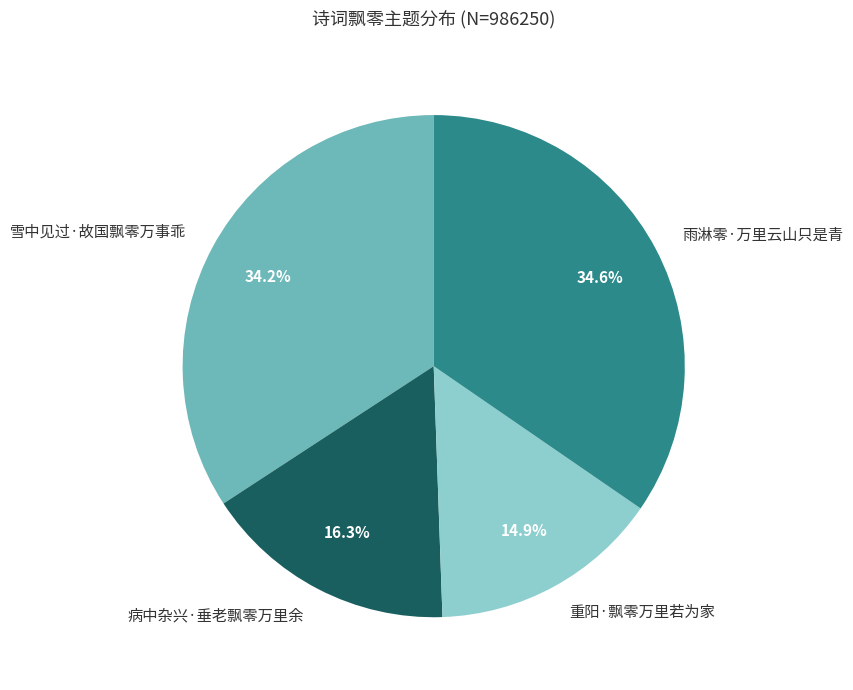

To the nearest percent, what is the average slice percentage?

25%